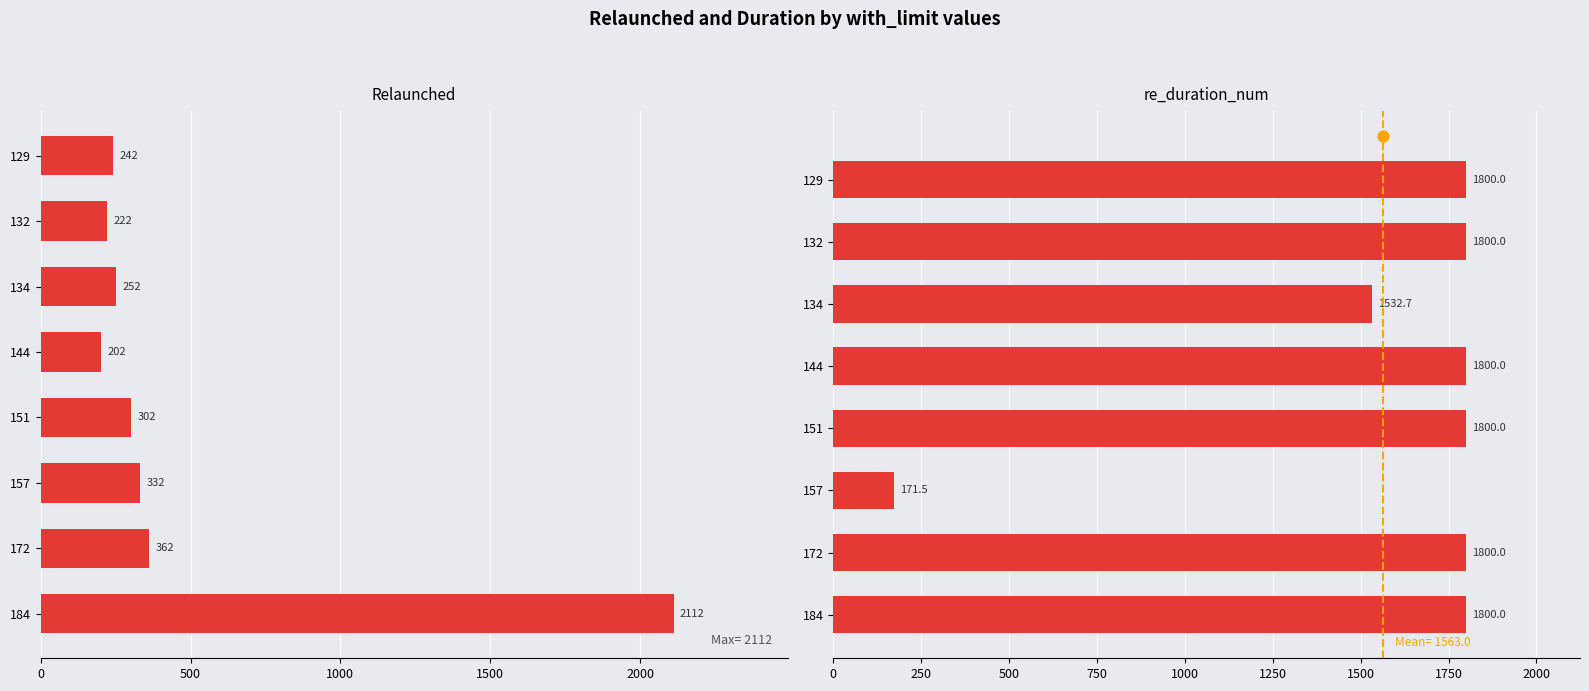

Which series reaches the minimum Y coordinate?

re_duration_num